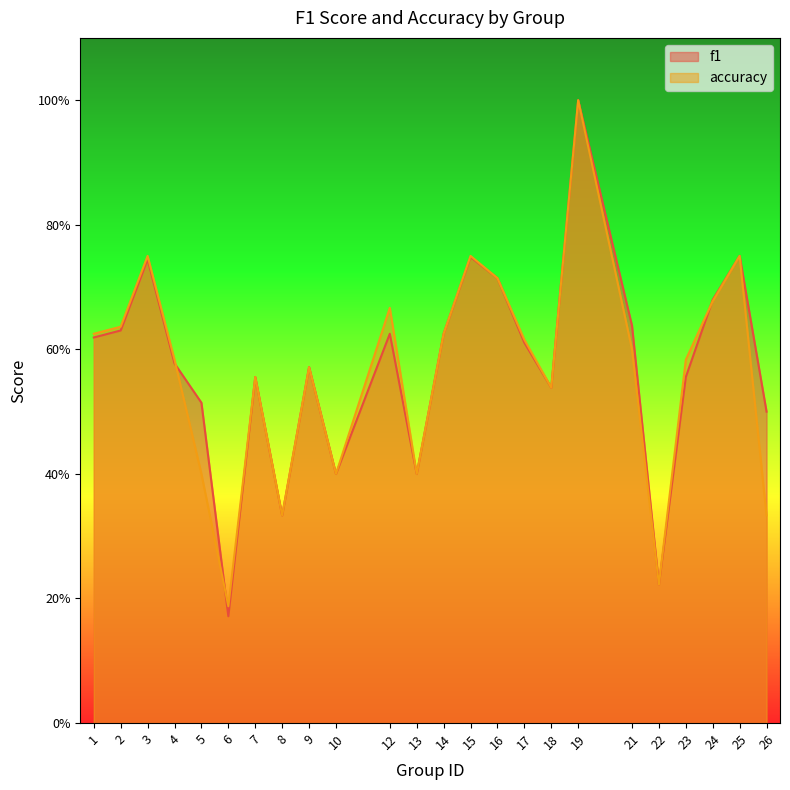

Which series changed the most between 22 and 26?

f1